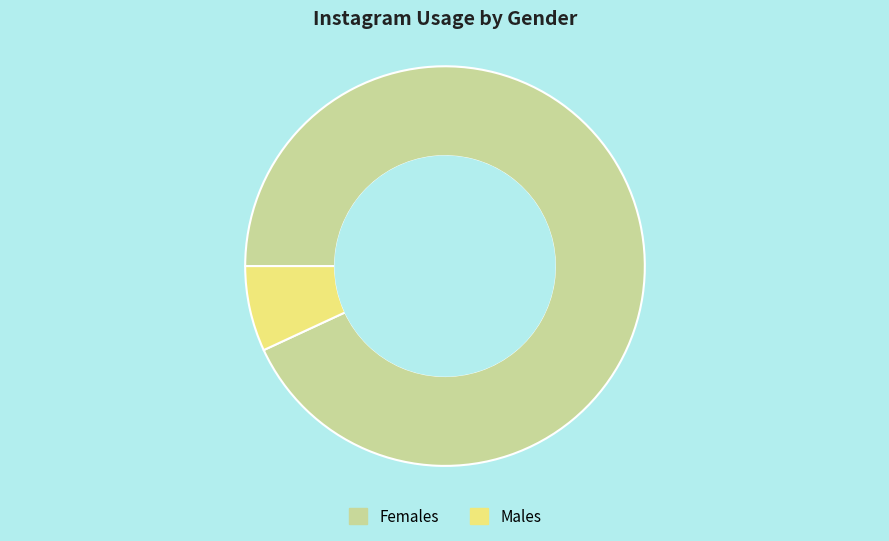

The Females slice represents 93% of the pie. True or false?

True